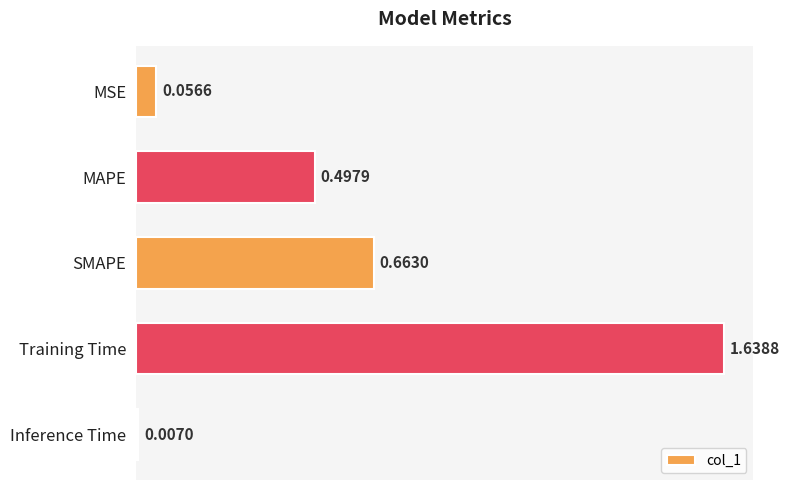

At which category does the chart reach its peak across all series?

Training Time